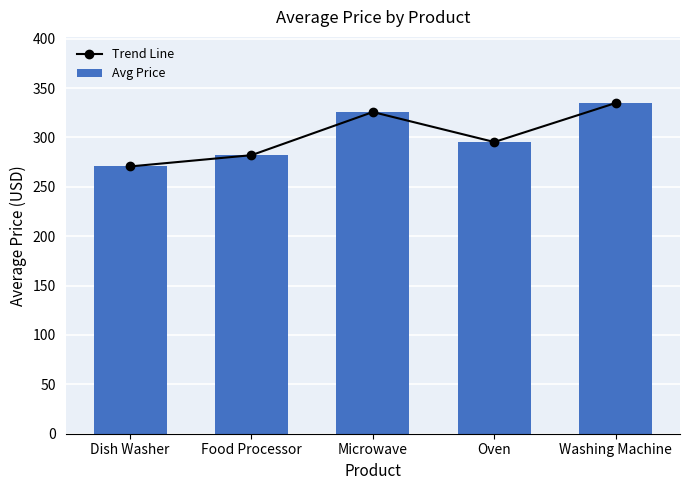

Which series has the widest spread of values?

Trend Line